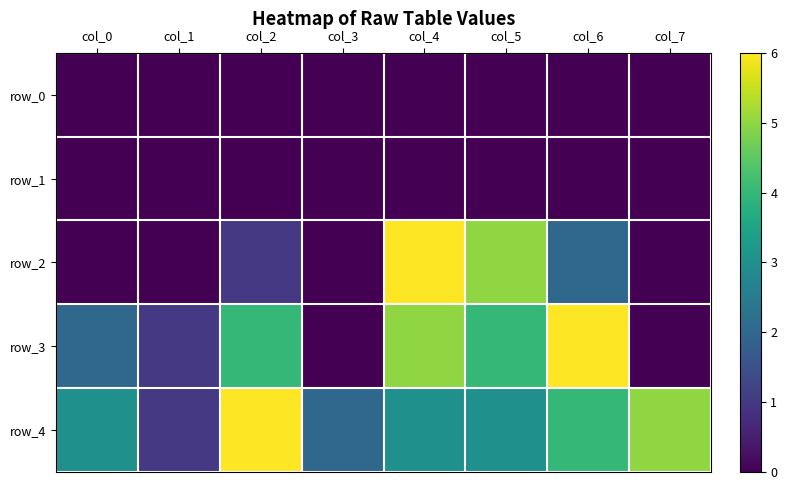

Rank the series by their maximum value, from lowest to highest.

row_0, row_1, row_2, row_3, row_4